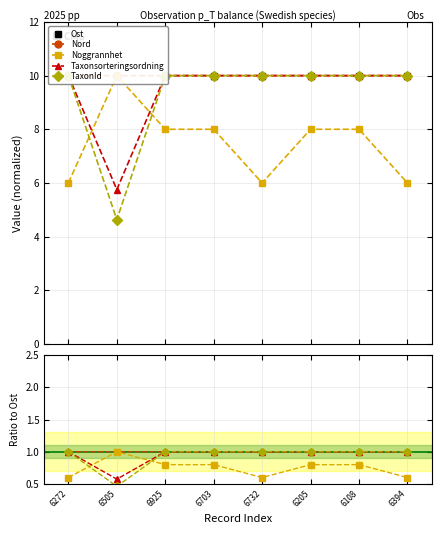

Reading left to right, what are all the values shown in this chart?

Ost: 10.0	10.0	10.0	10.0	10.0	10.0	10.0	10.0
Nord: 1.0	1.0	1.0	1.0	1.0	1.0	1.0	1.0
Noggrannhet: 0.6	1.0	0.8	0.8	0.6	0.8	0.8	0.6
Taxonsorteringsordning: 1.0	0.6	1.0	1.0	1.0	1.0	1.0	1.0
TaxonId: 1.0	0.5	1.0	1.0	1.0	1.0	1.0	1.0